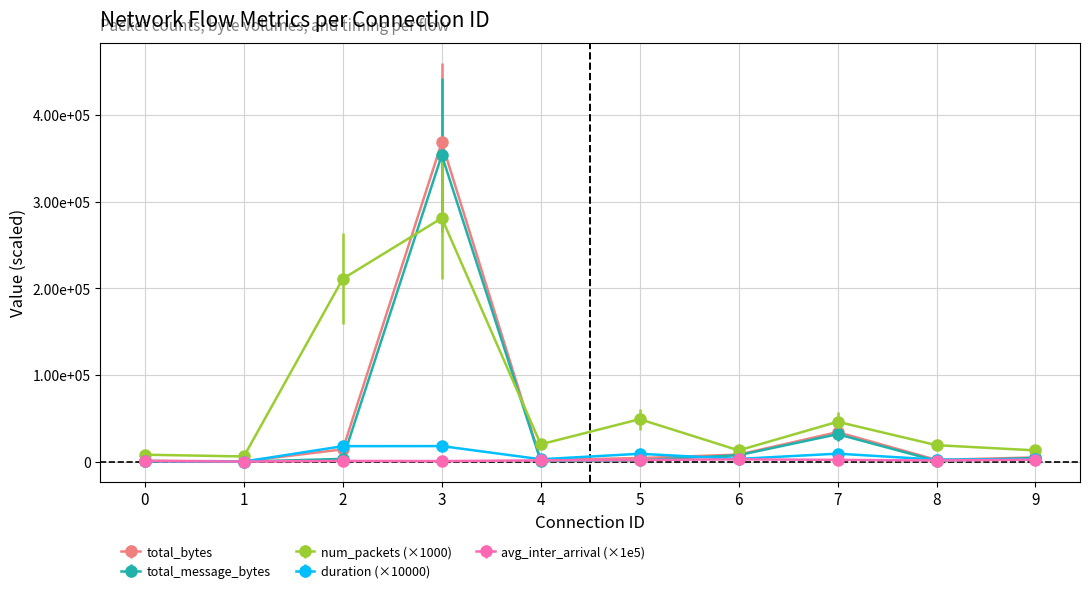

Which series changed the most between 3 and 6?

total_bytes